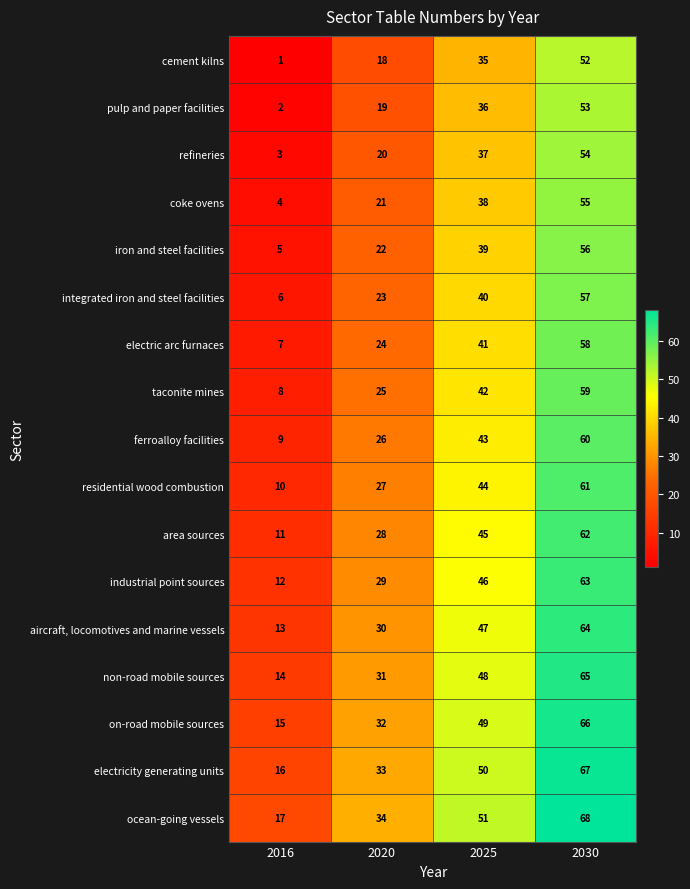

What is the sum of the electric arc furnaces values at 2016 and 2030?

65